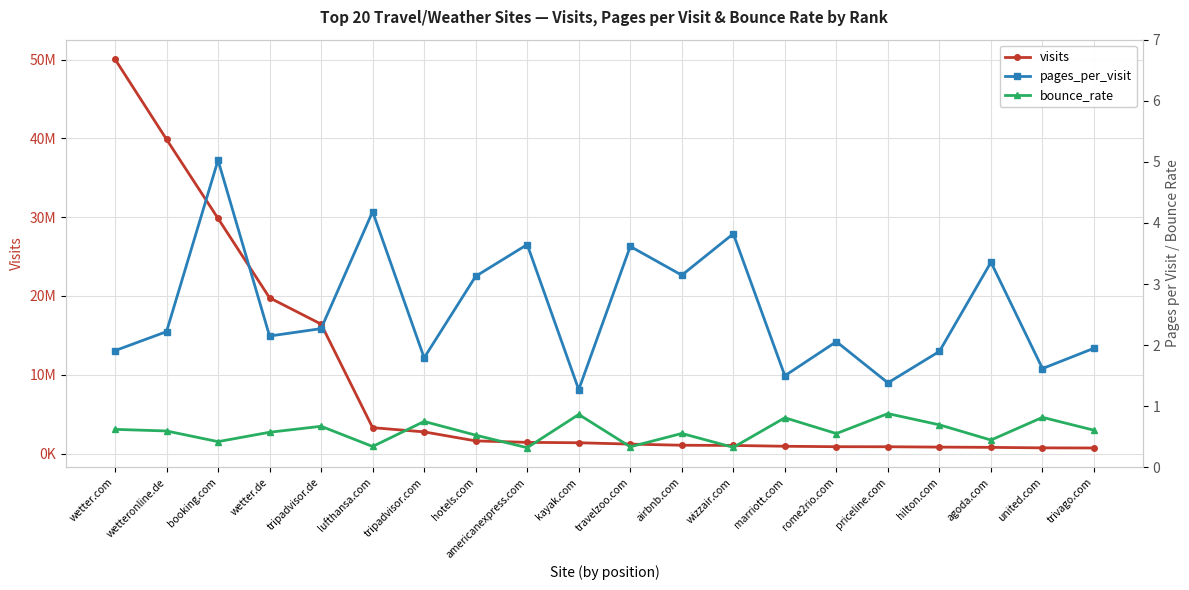

What is the label of the 5th point from the right?

priceline.com